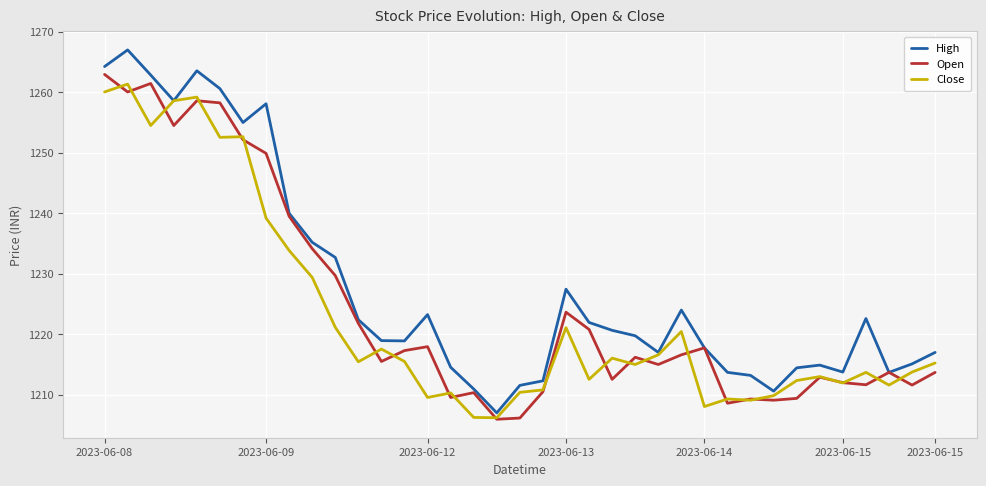

List the series in order of their overall mean, highest first.

High, Open, Close